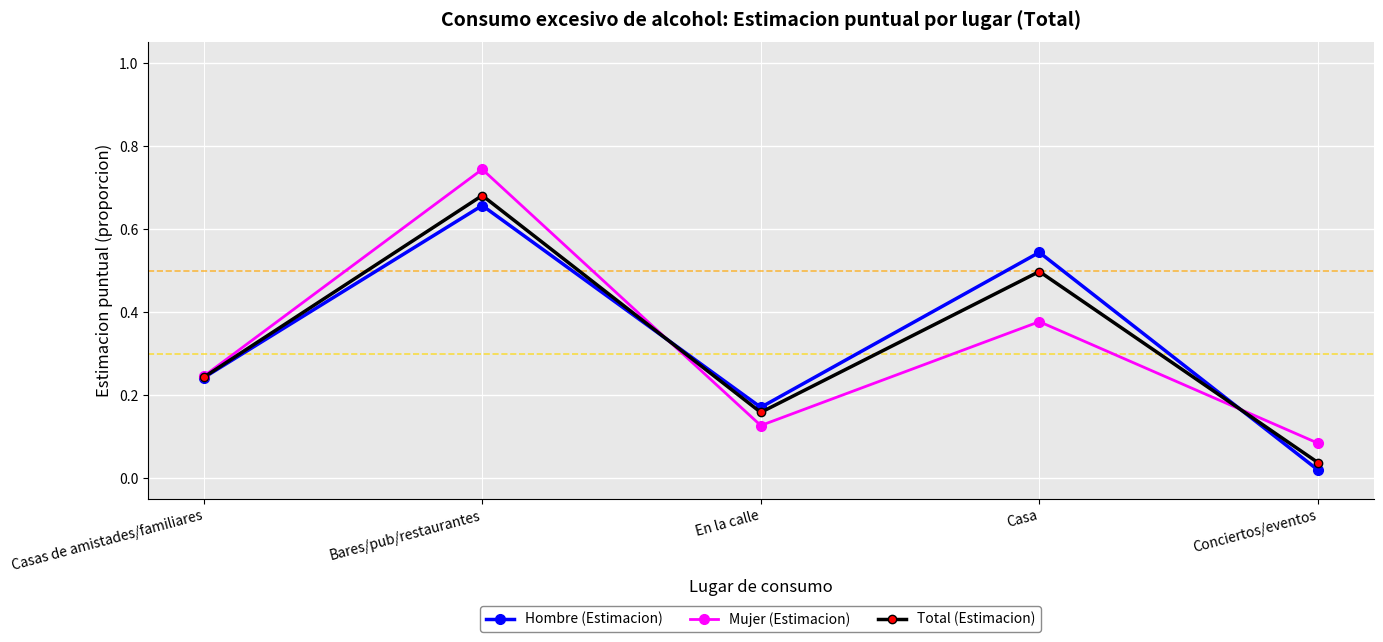

List the labels in order of Hombre (Estimacion) value, largest first.

Bares/pub/restaurantes, Casa, Casas de amistades/familiares, En la calle, Conciertos/eventos